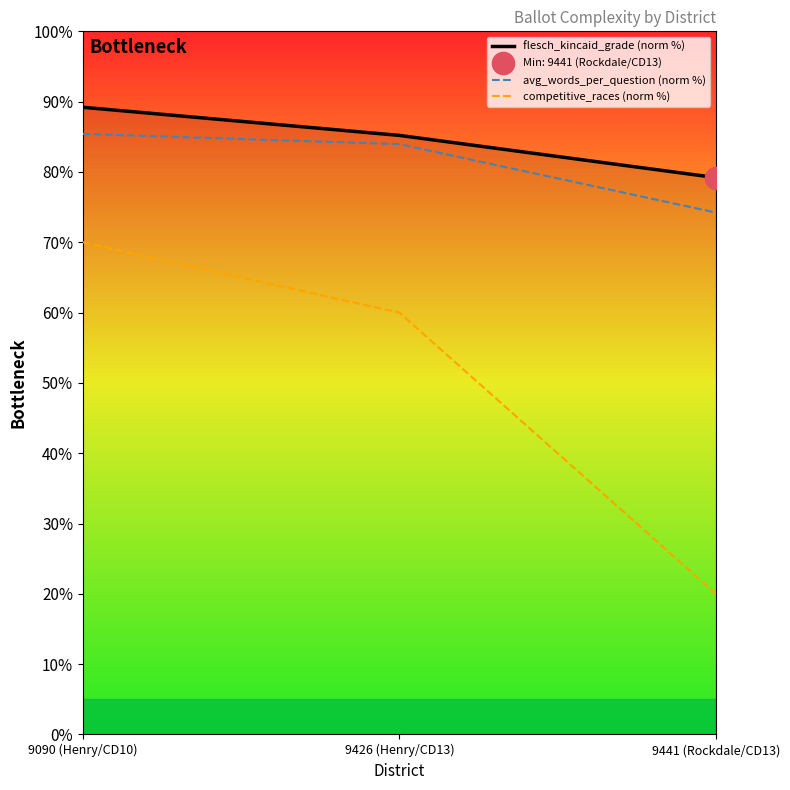

True or false: competitive_races (norm %) has a value of 60.0 at 9426 (Henry/CD13).

True